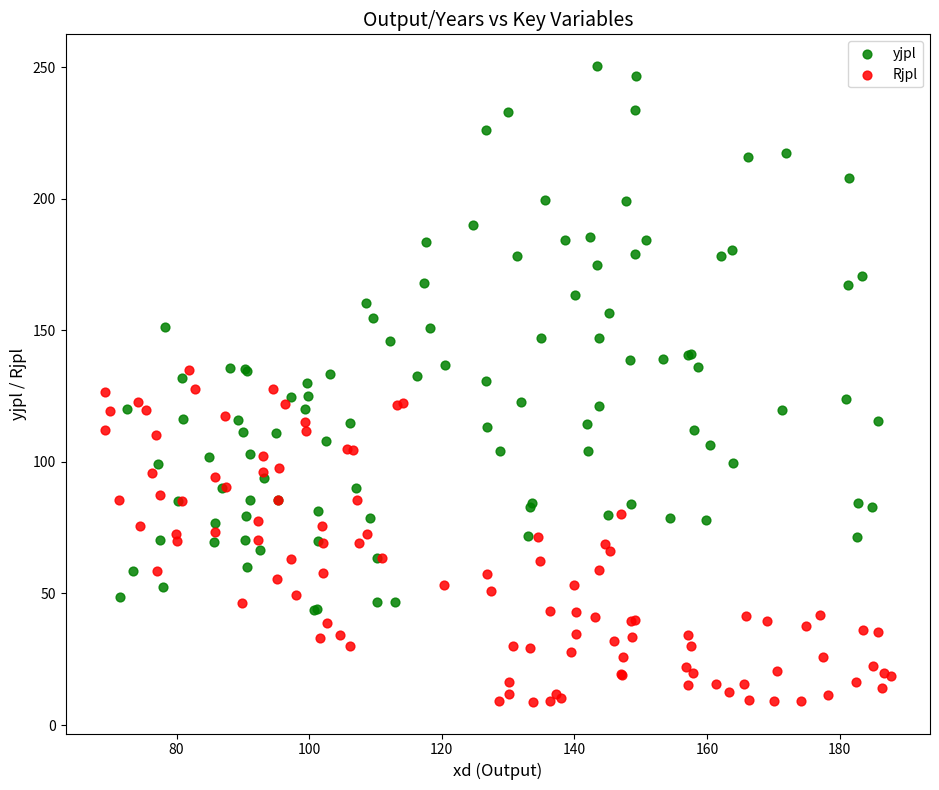

What are all the series names shown in the legend?

yjpl, Rjpl